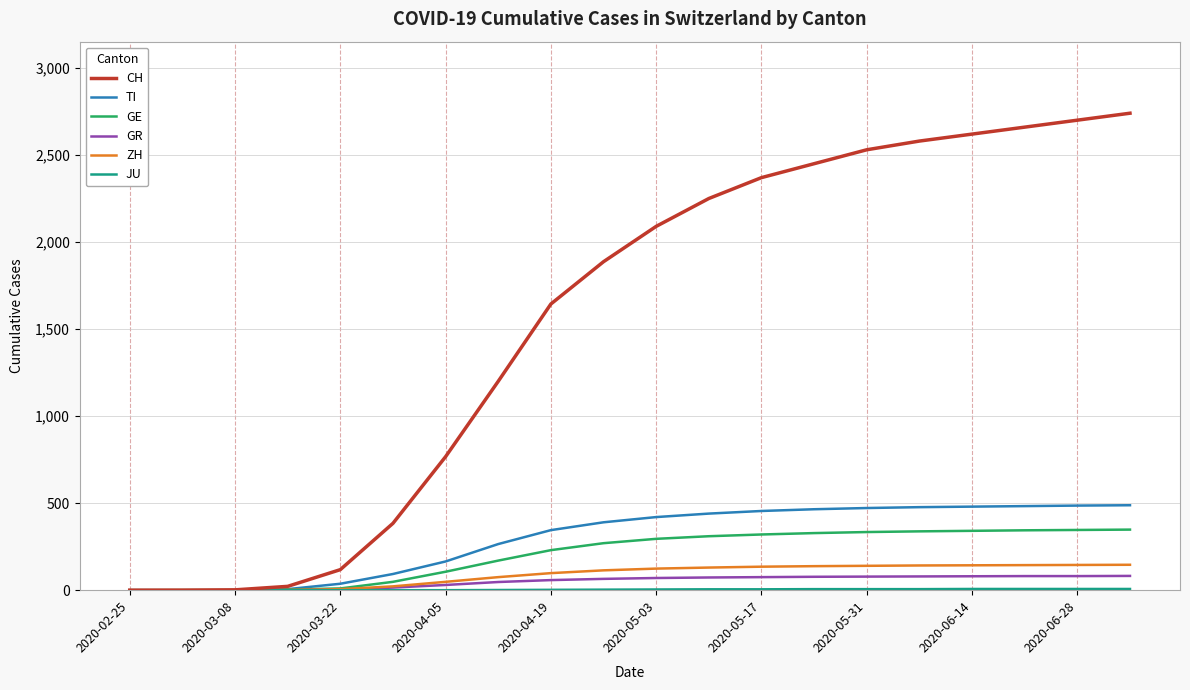

What is the greatest value displayed?

2740